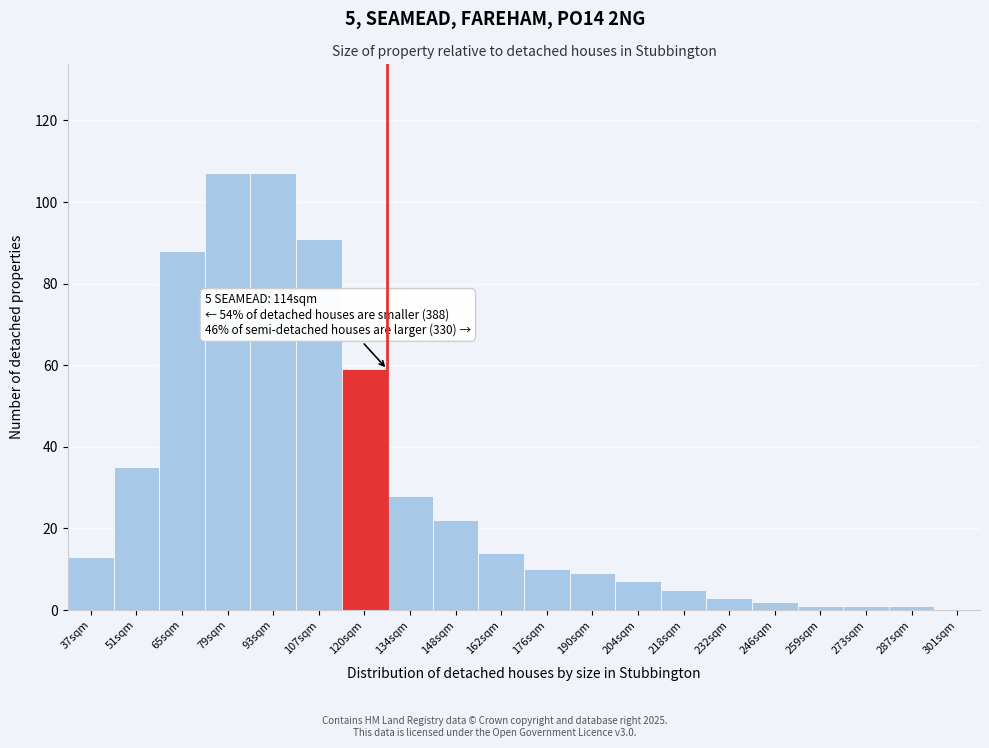

Reading left to right, extract all data points from this chart.

37sqm=13	51sqm=35	65sqm=88	79sqm=107	93sqm=107	107sqm=91	120sqm=59	134sqm=28	148sqm=22	162sqm=14	176sqm=10	190sqm=9	204sqm=7	218sqm=5	232sqm=3	246sqm=2	259sqm=1	273sqm=1	287sqm=1	301sqm=0